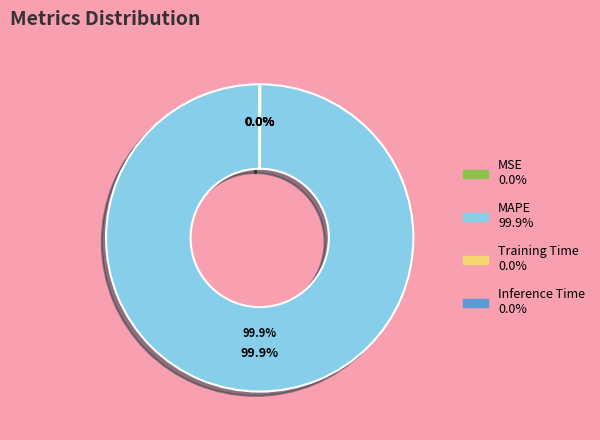

What is the smallest slice in the pie chart?

MSE